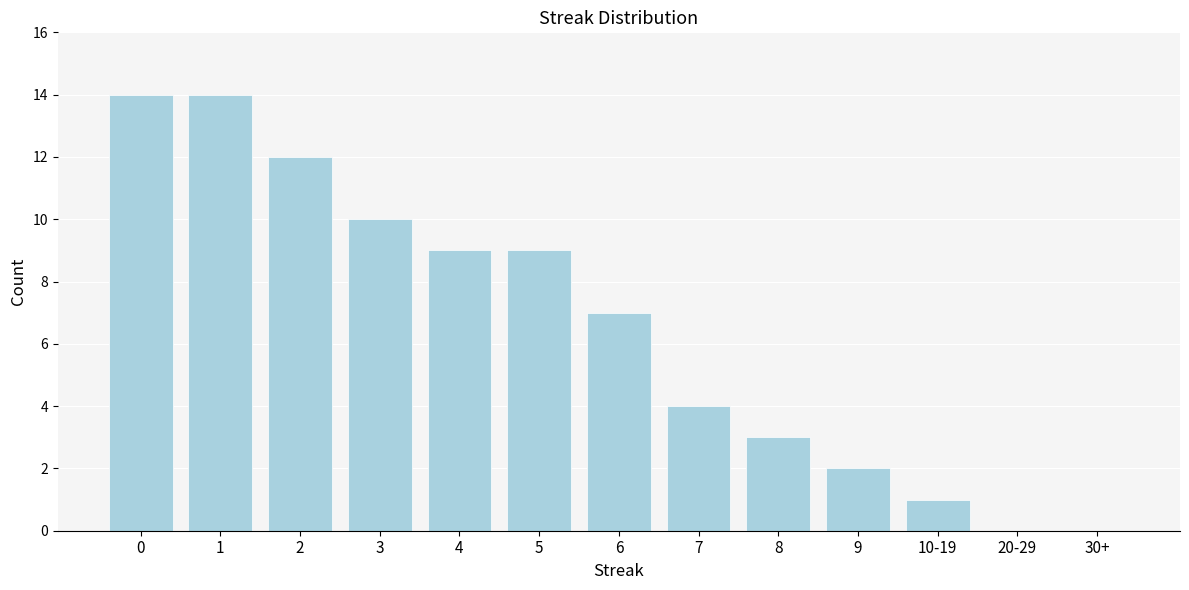

Reading right to left, transcribe all the data shown in this chart.

30+=0	20-29=0	10-19=1	9=2	8=3	7=4	6=7	5=9	4=9	3=10	2=12	1=14	0=14